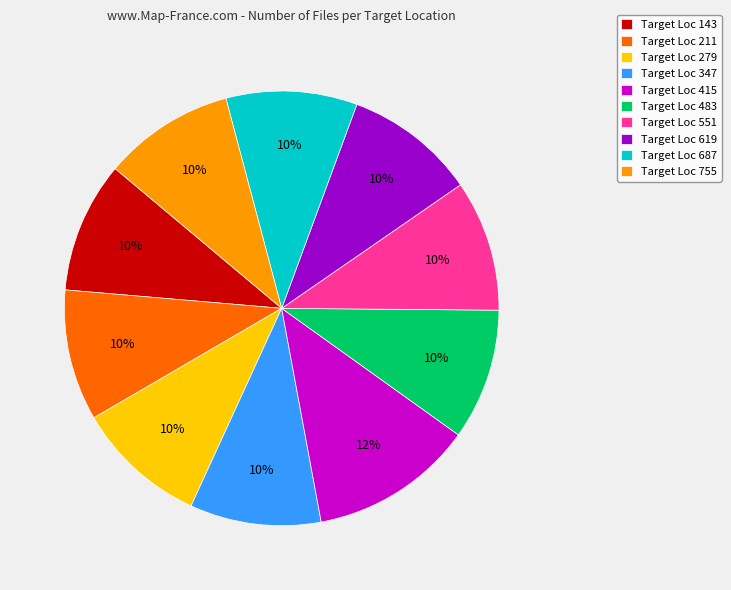

Is there a majority slice in this chart?

No